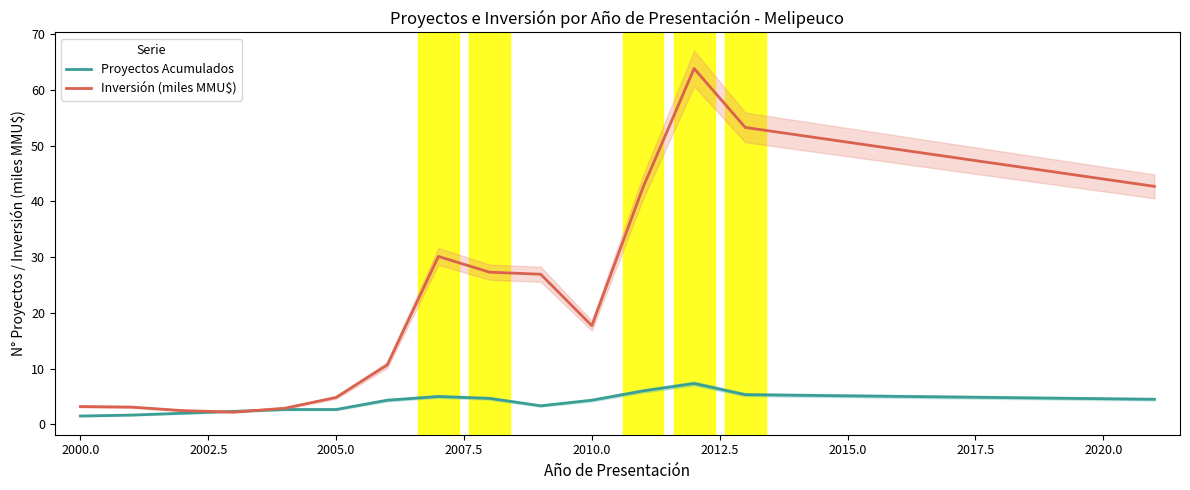

Is it true that Inversión (miles MMU$) equals 3.2 at 2000.0?

True